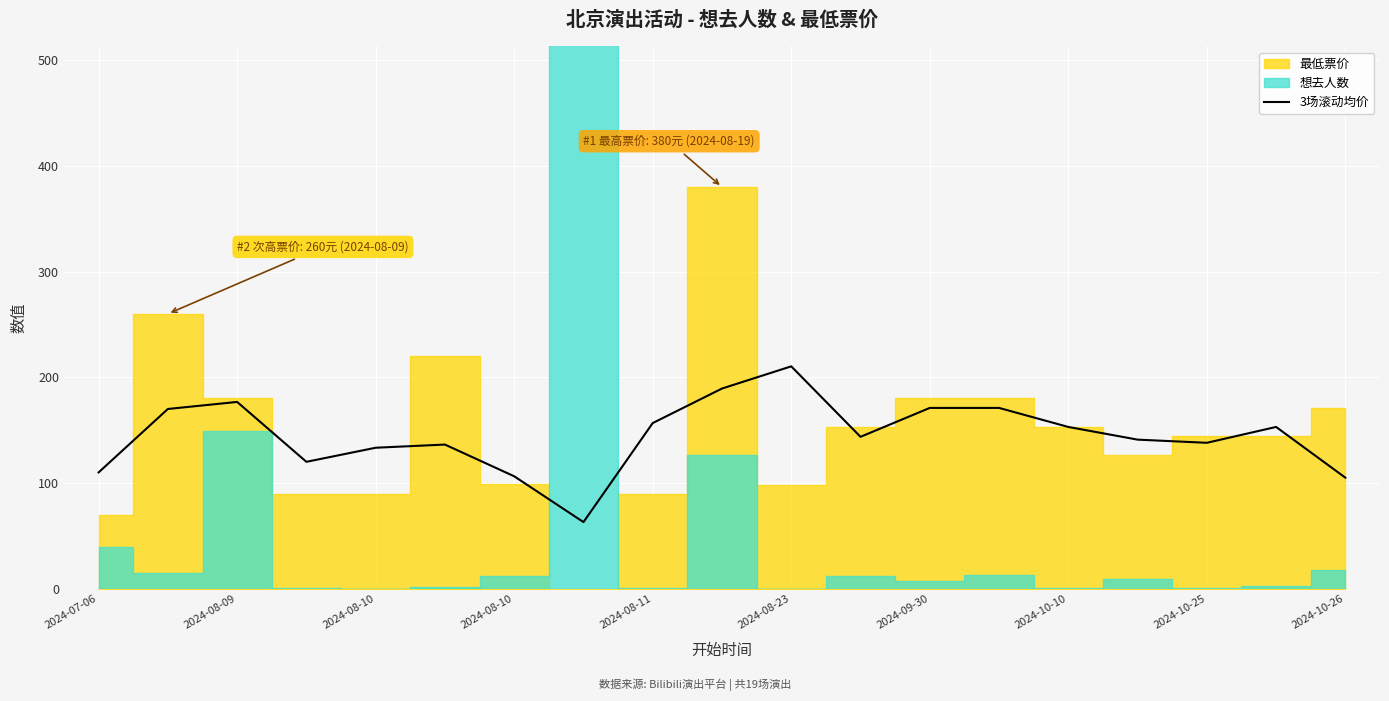

What is the change in value from 12 to 15?

-30.0